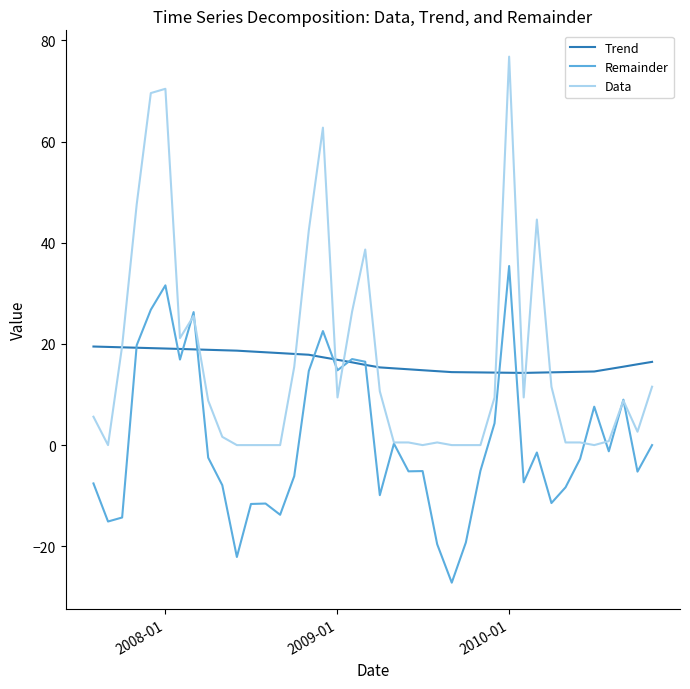

True or false: Data and Remainder intersect in this chart.

True